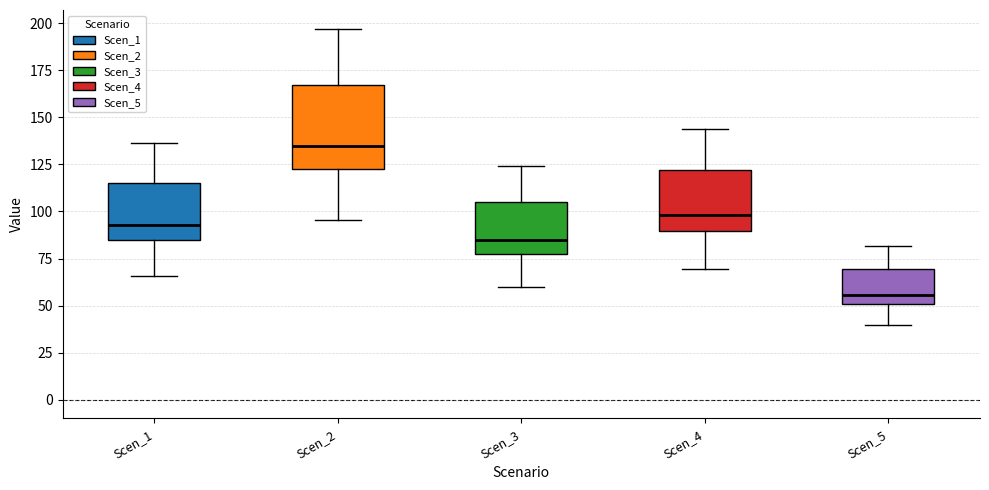

Where is the lower edge of the box for Scen_5 on the y-axis? The values are not printed on the chart, so give them approximately, as read against the axis.

50